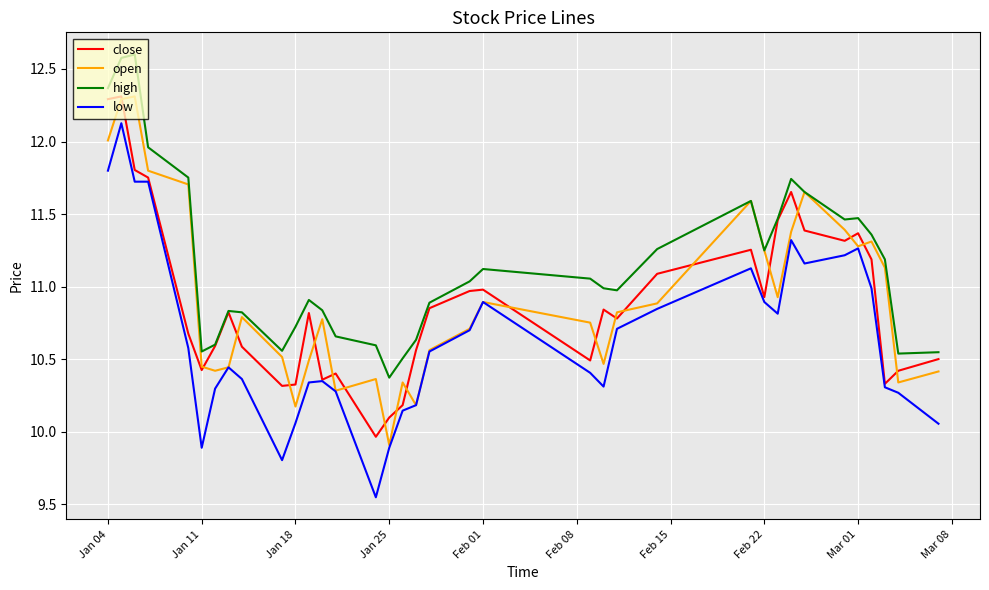

What is the maximum value shown in the chart?

12.6